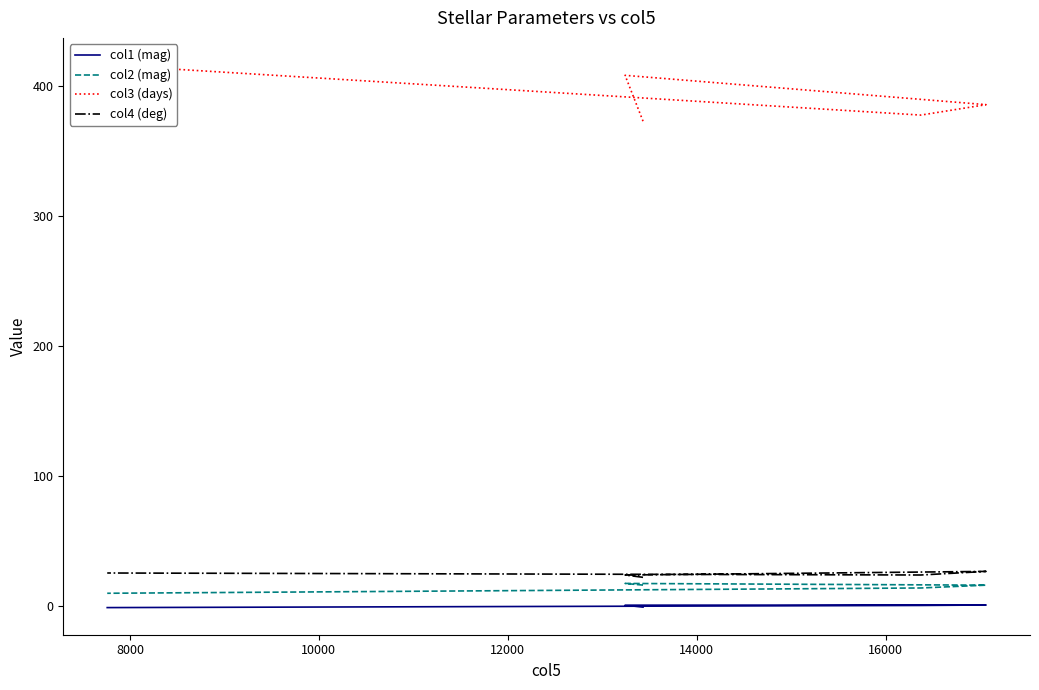

What value does the col1 (mag) series have at 12000?

0.2